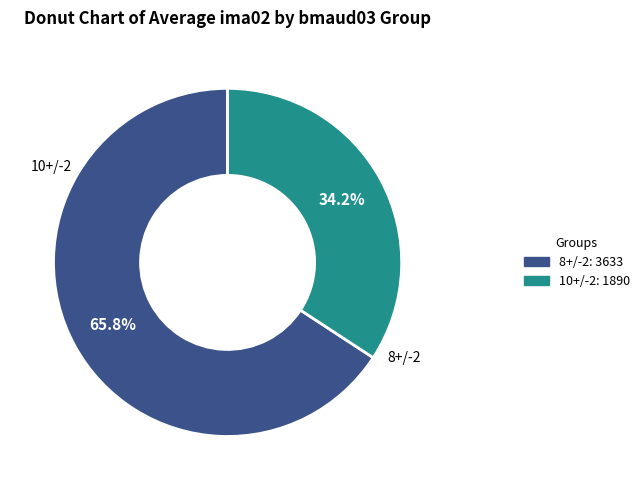

Is there any slice that represents more than half of the pie?

Yes